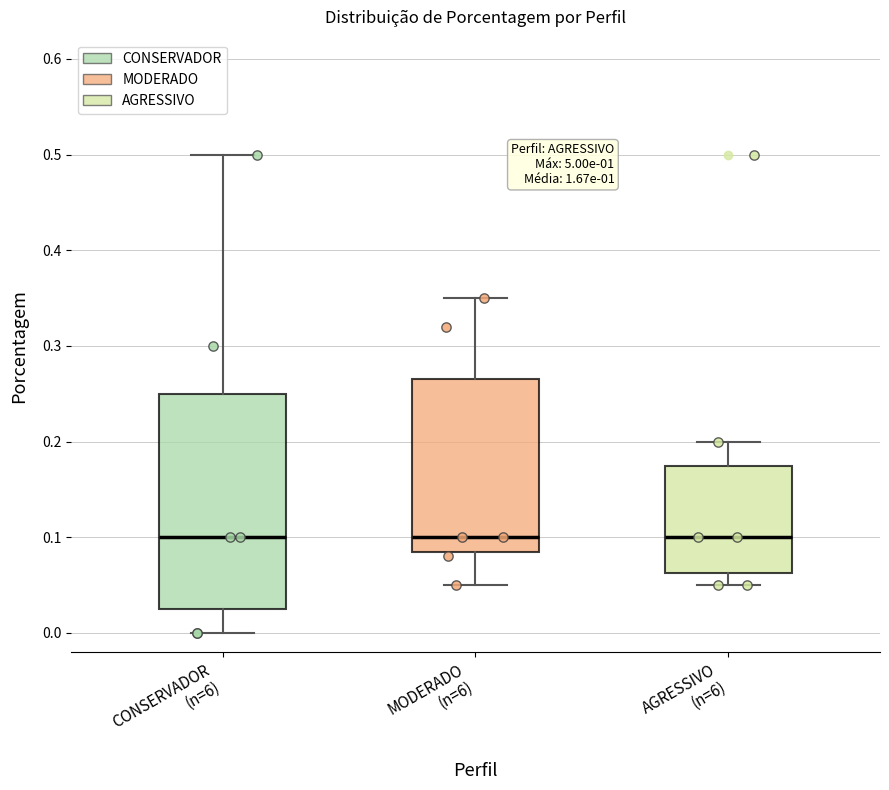

Where does the upper whisker of the box for MODERADO (n=6) end on the y-axis? The values are not printed on the chart, so give them approximately, as read against the axis.

0.35